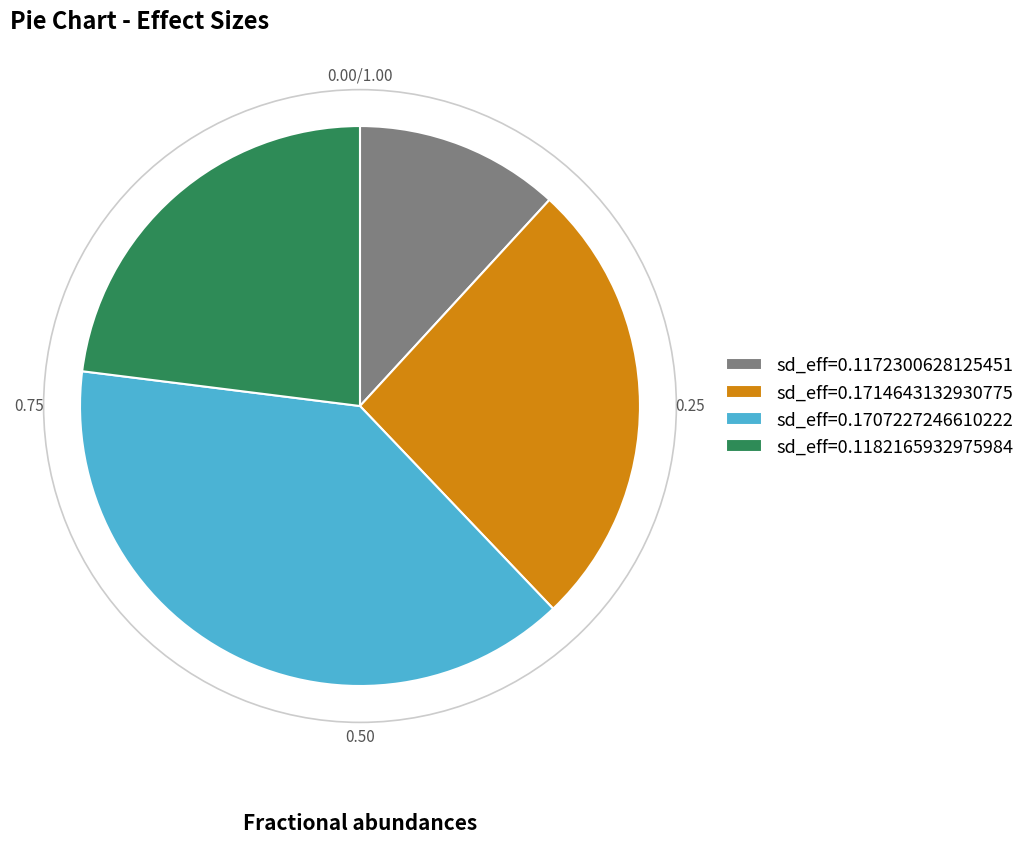

How many segments does this pie chart have?

4